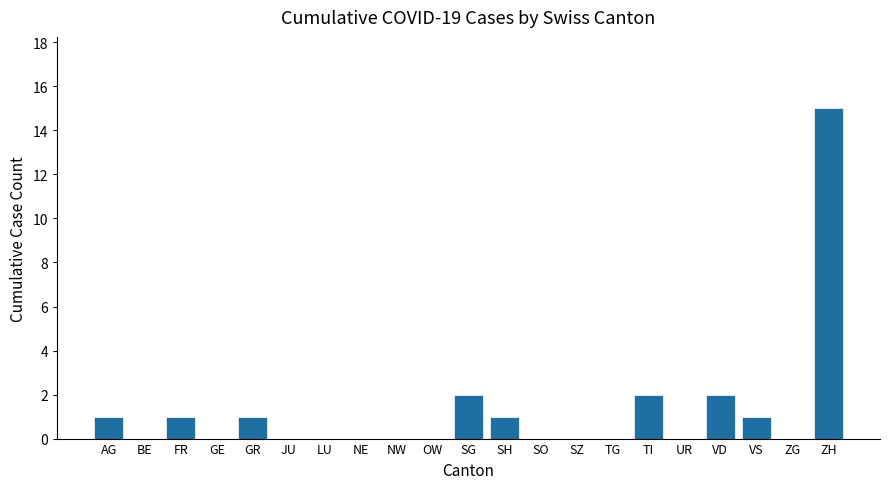

The chart shows a value of 9 at NW. True or false?

False